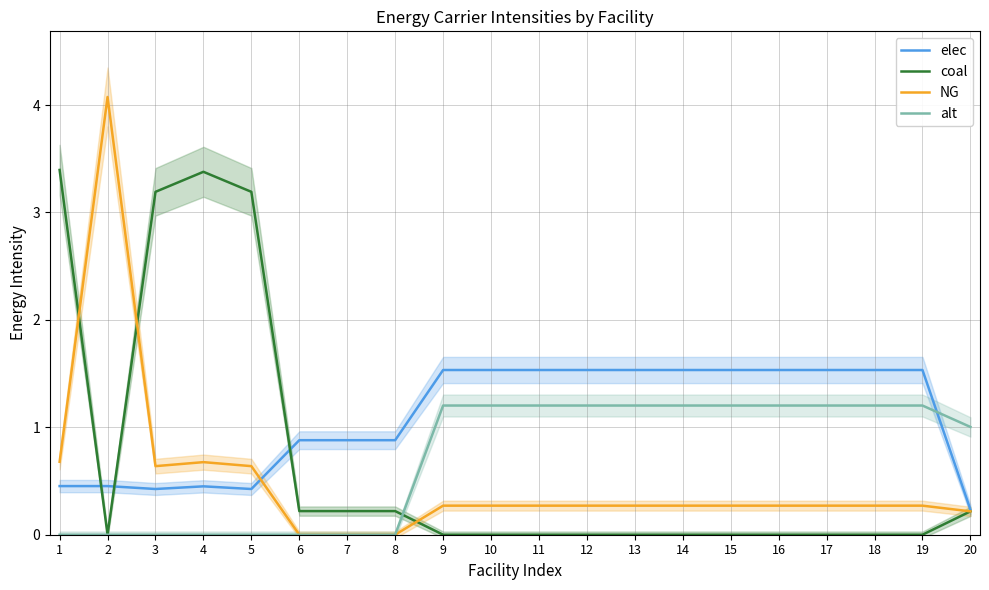

Which category has the lowest value in the alt series?

1